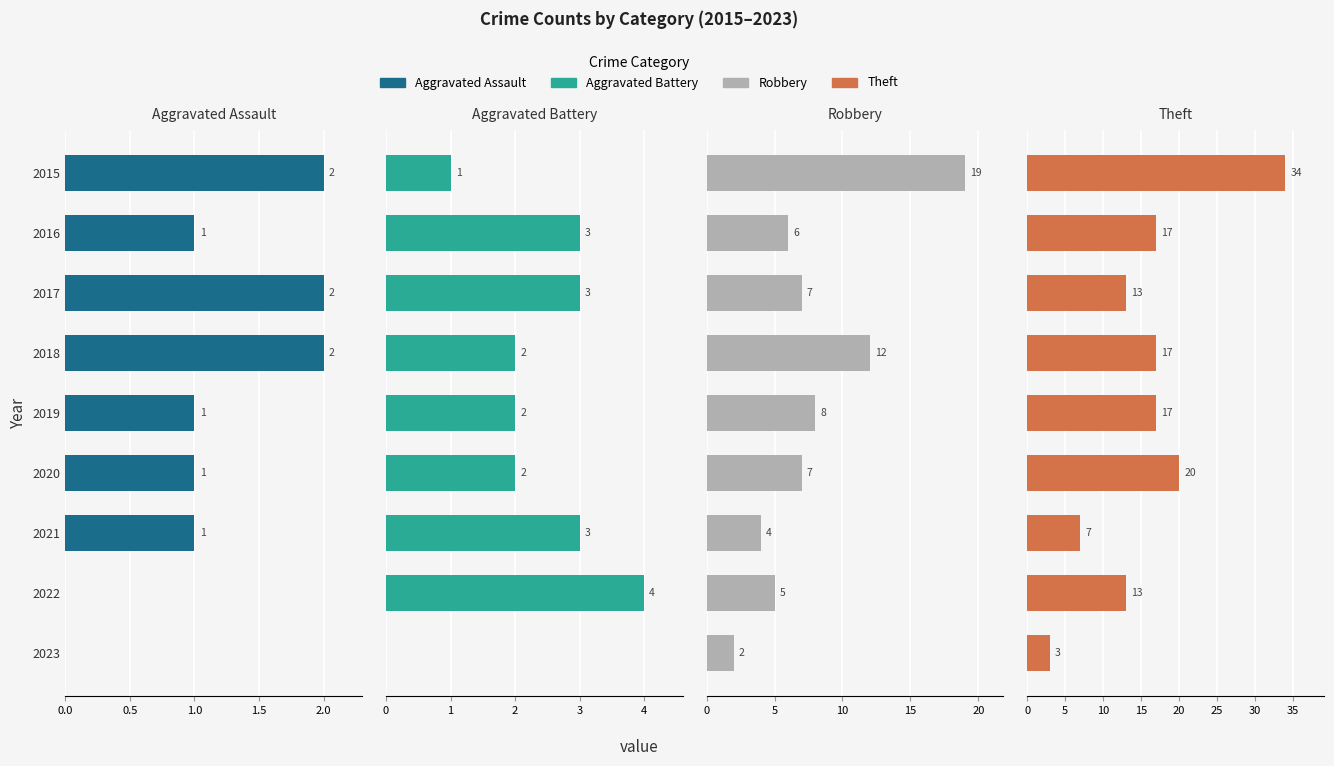

At how many categories does at least one series exceed 30?

1